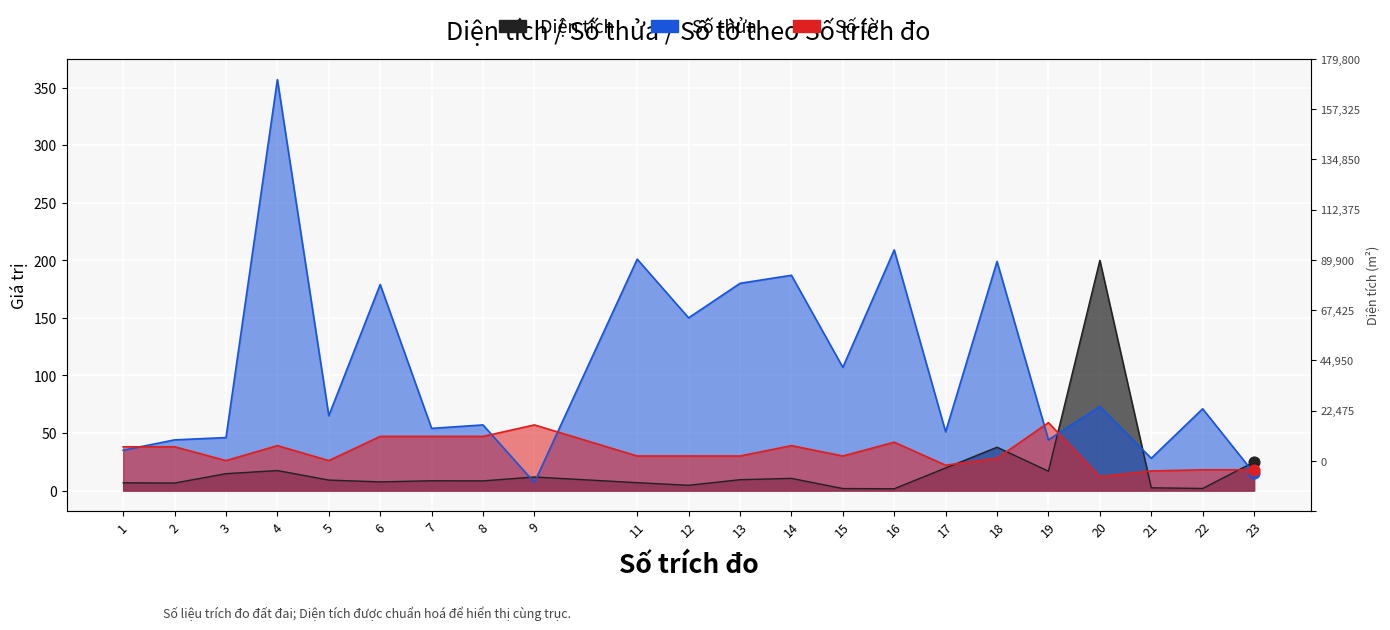

Which series contains the highest Y value?

Số thửa